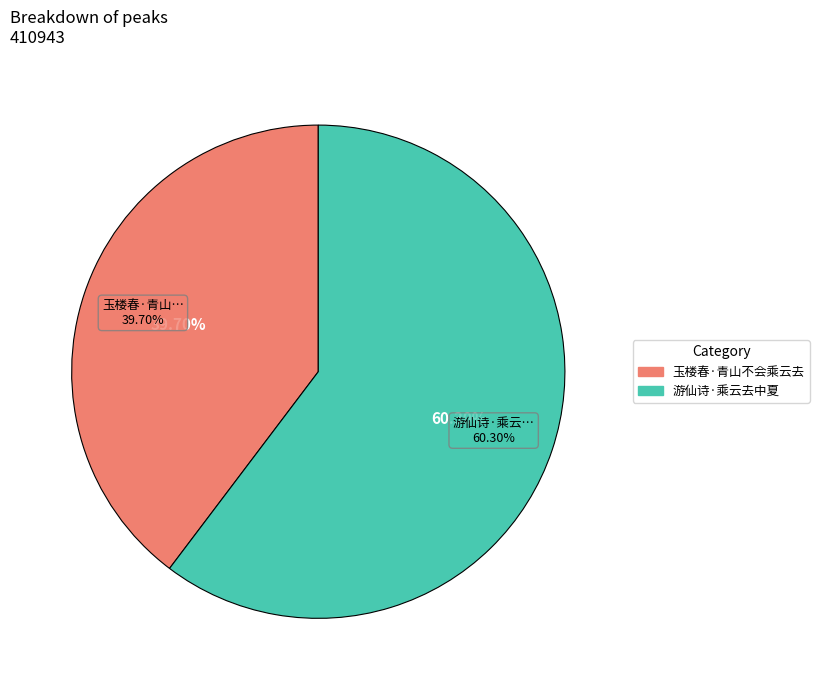

Combined, do 玉楼春·青山不会乘云去 and 游仙诗·乘云去中夏 account for over 50%?

Yes